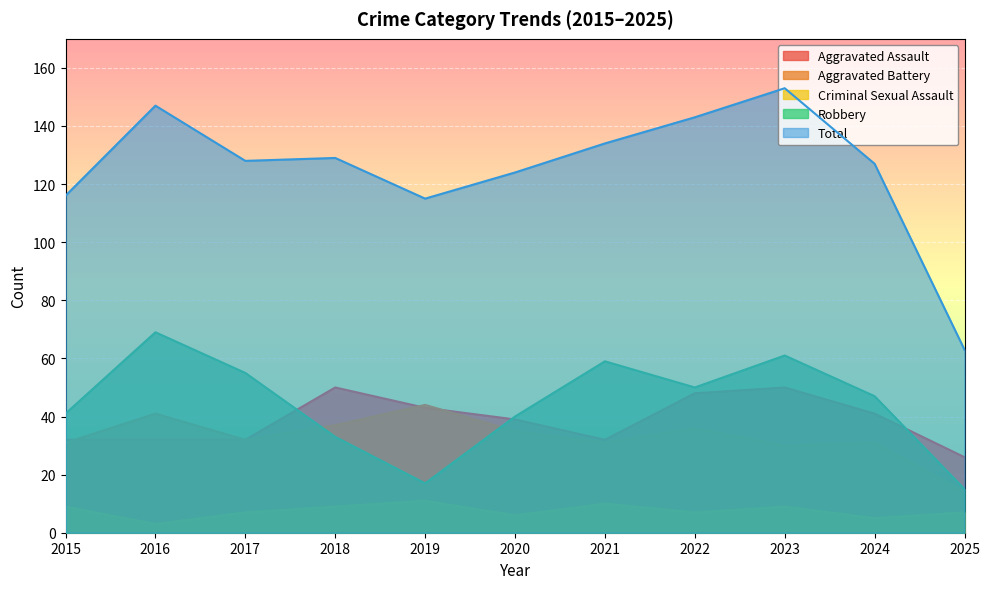

The value of Criminal Sexual Assault at 2025 is 7. True or false?

True